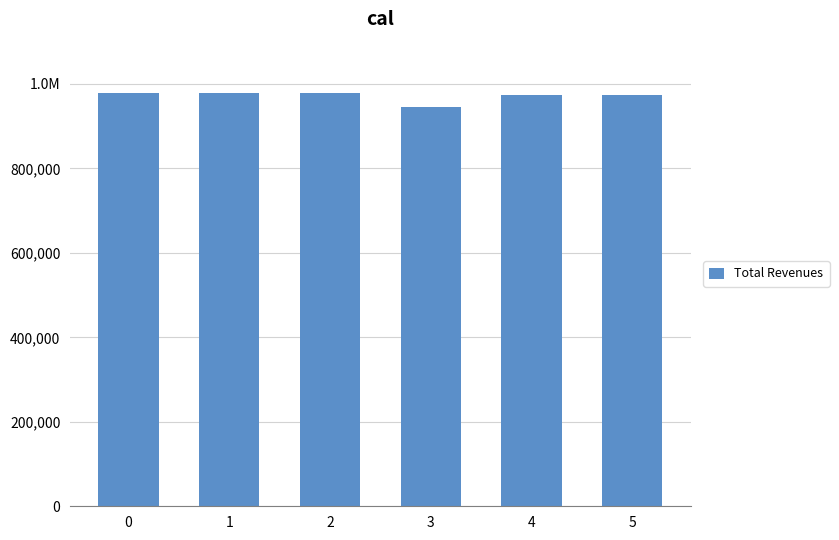

Between 3 and 1, which is larger?

1